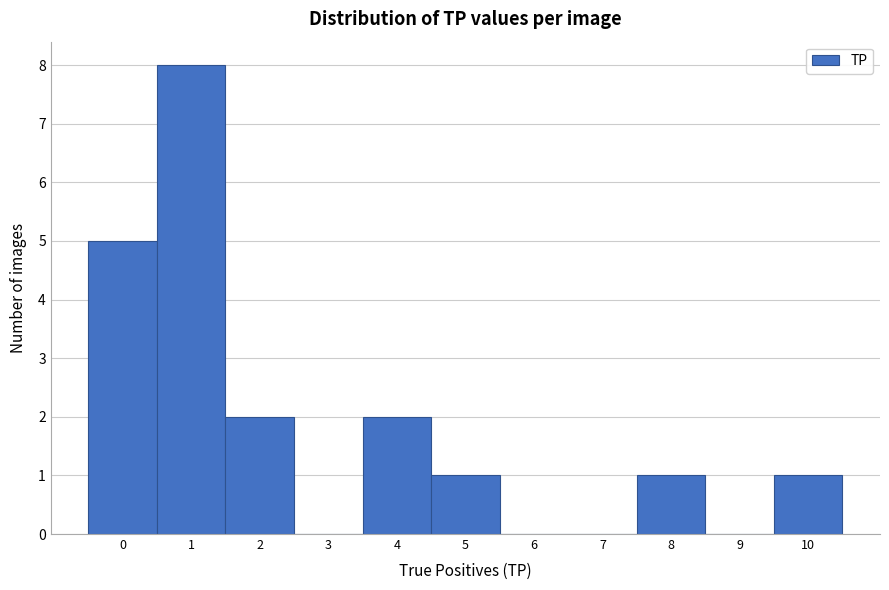

How tall is the bar that spans 9.5 to 10.5 on the x-axis? The values are not printed on the chart, so give them approximately, as read against the axis.

1